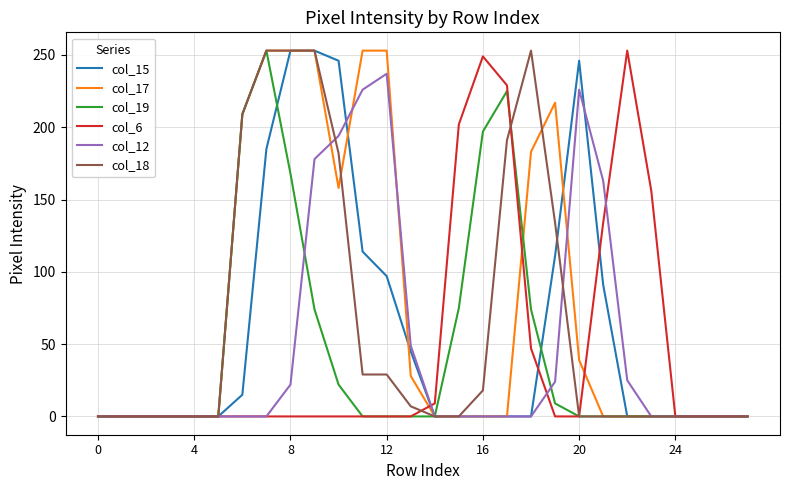

What is the greatest value displayed?

253